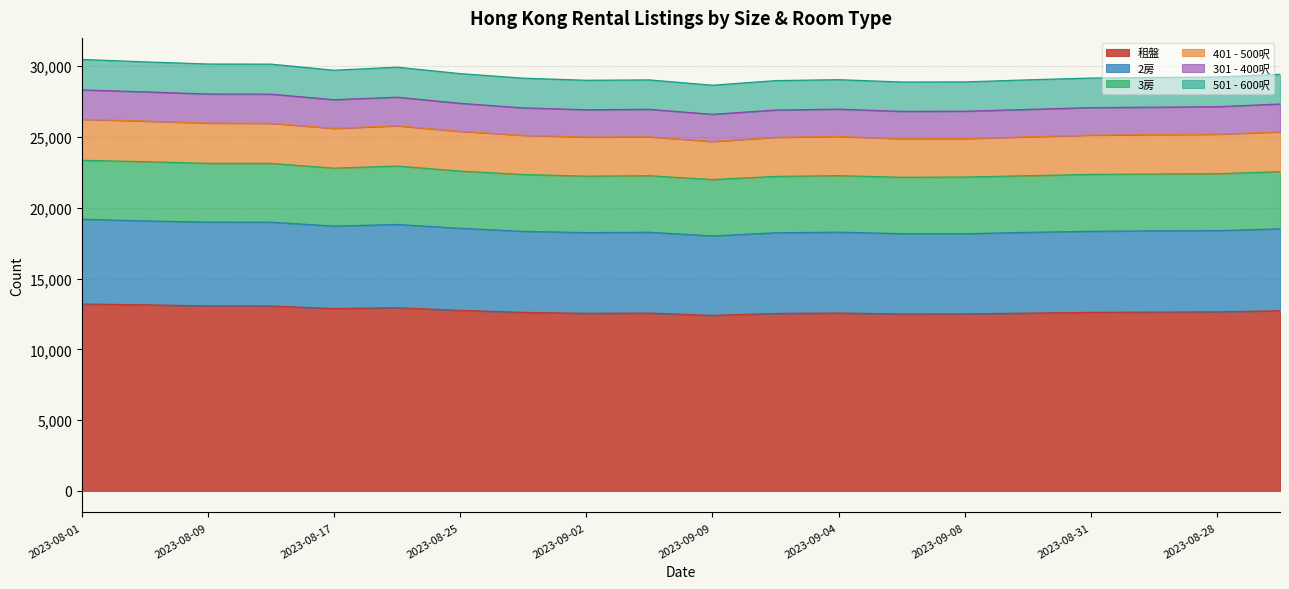

What is the minimum value for 租盤?

12396